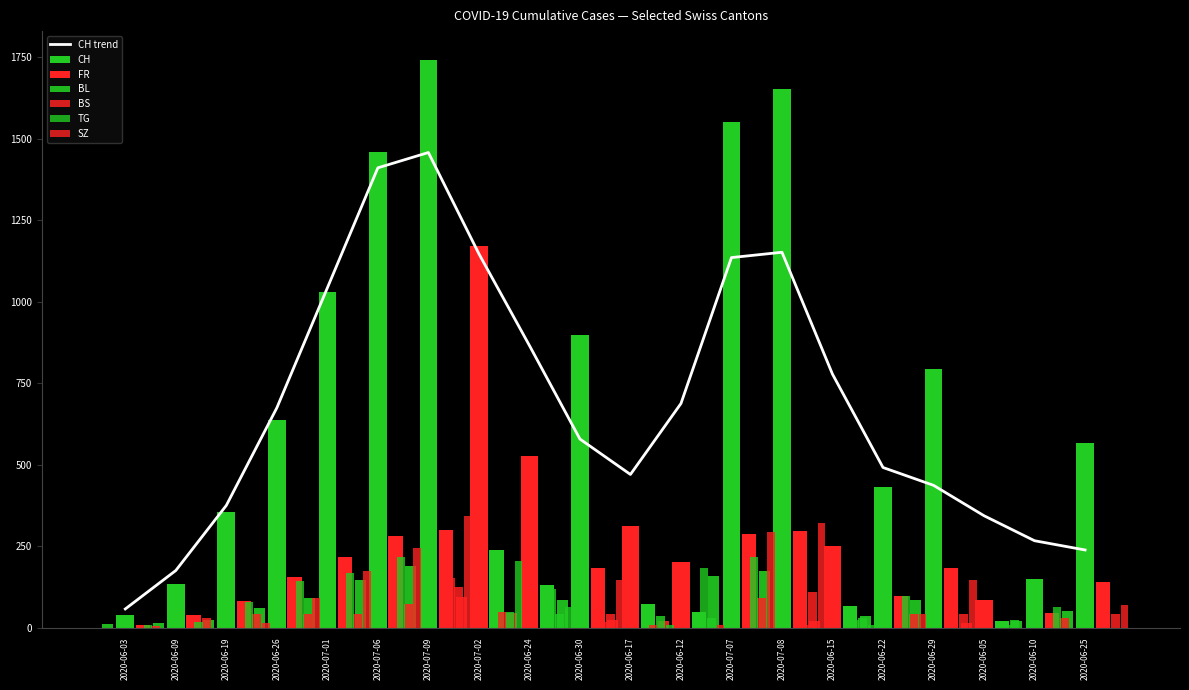

At which category is the sum across all series the highest?

2020-07-09